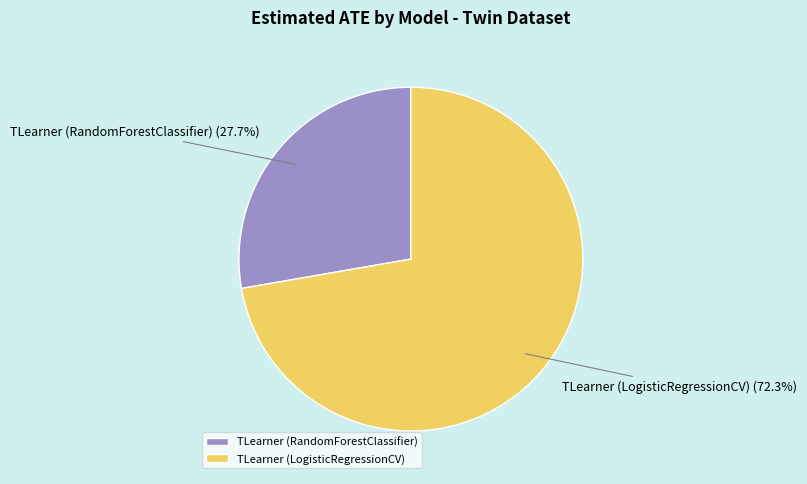

To the nearest percent, what is the combined percentage of TLearner (LogisticRegressionCV) and TLearner (RandomForestClassifier)?

100%